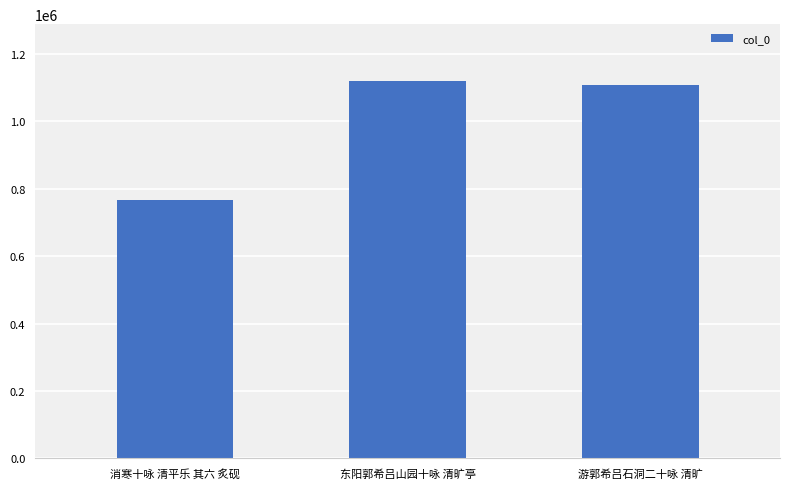

What is the sum of all values?

2994496